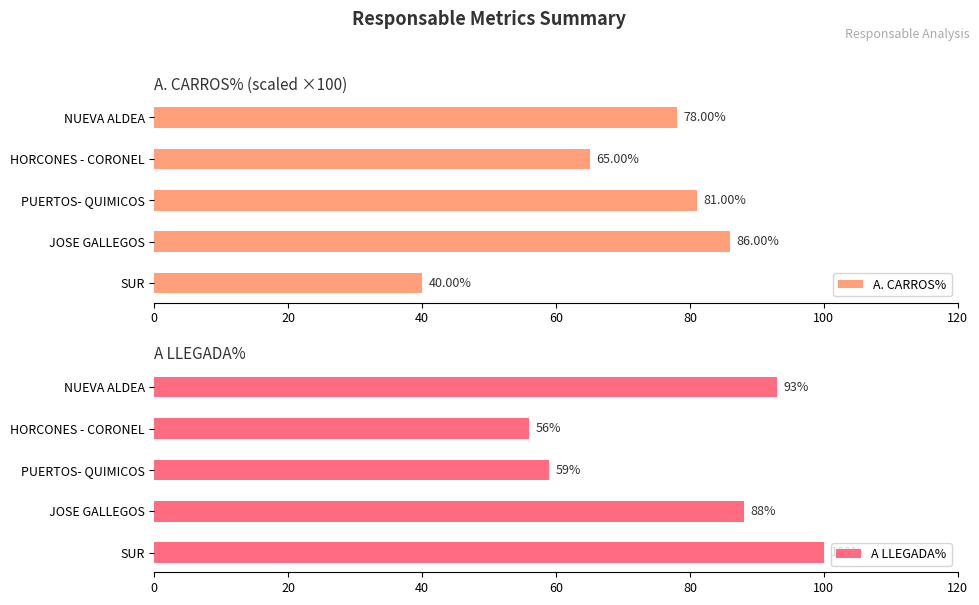

What is the value of the A LLEGADA% bar at the 3rd from the left?

59